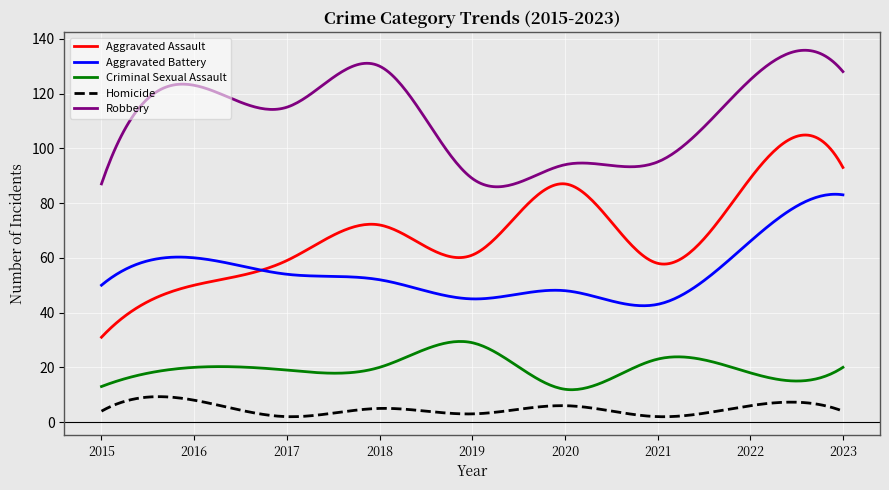

List the series in order of their peak value, highest first.

Robbery, Aggravated Assault, Aggravated Battery, Criminal Sexual Assault, Homicide